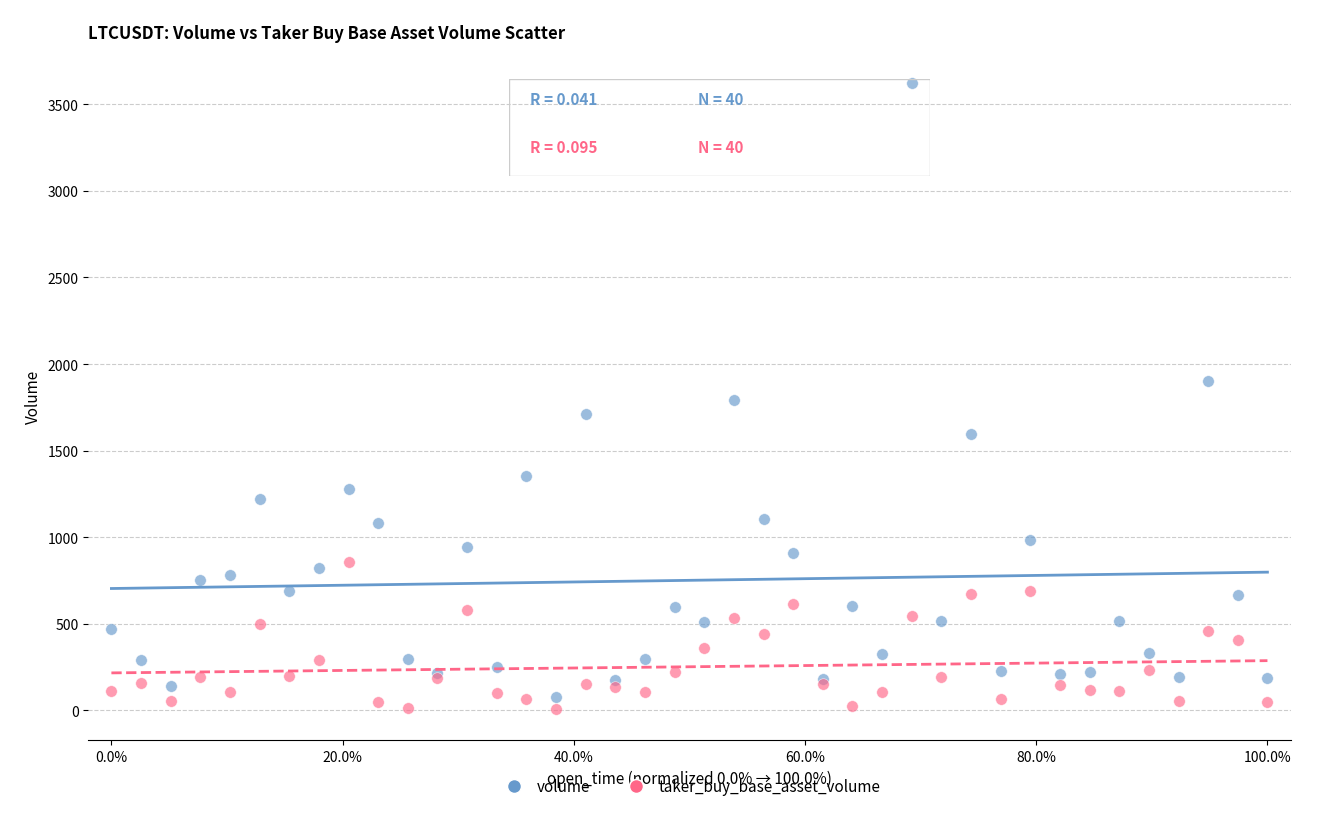

Which series contains the highest Y value?

volume